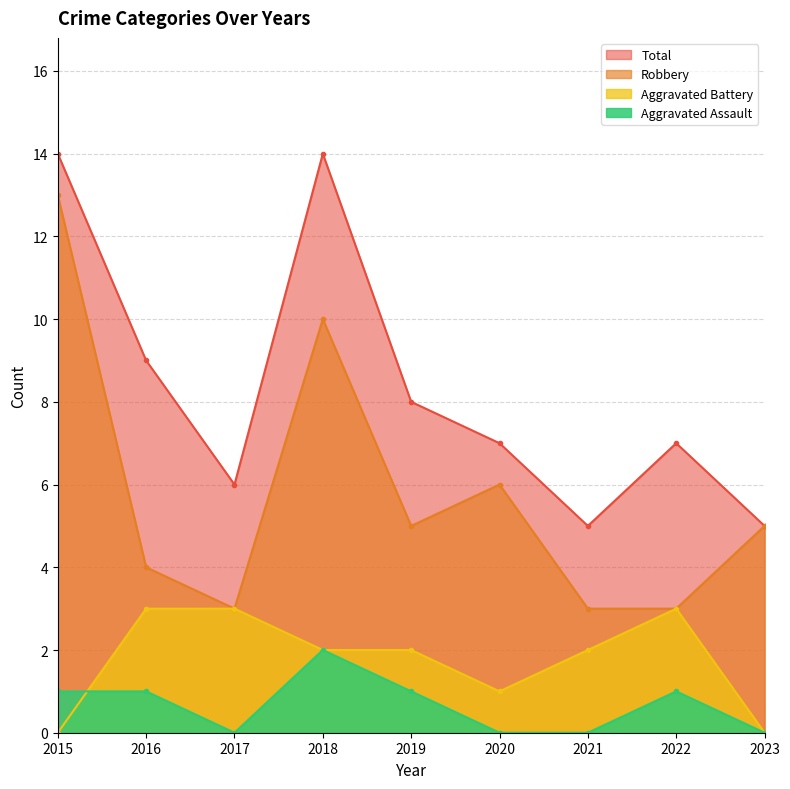

Between 2016 and 2022, which is larger?

2016